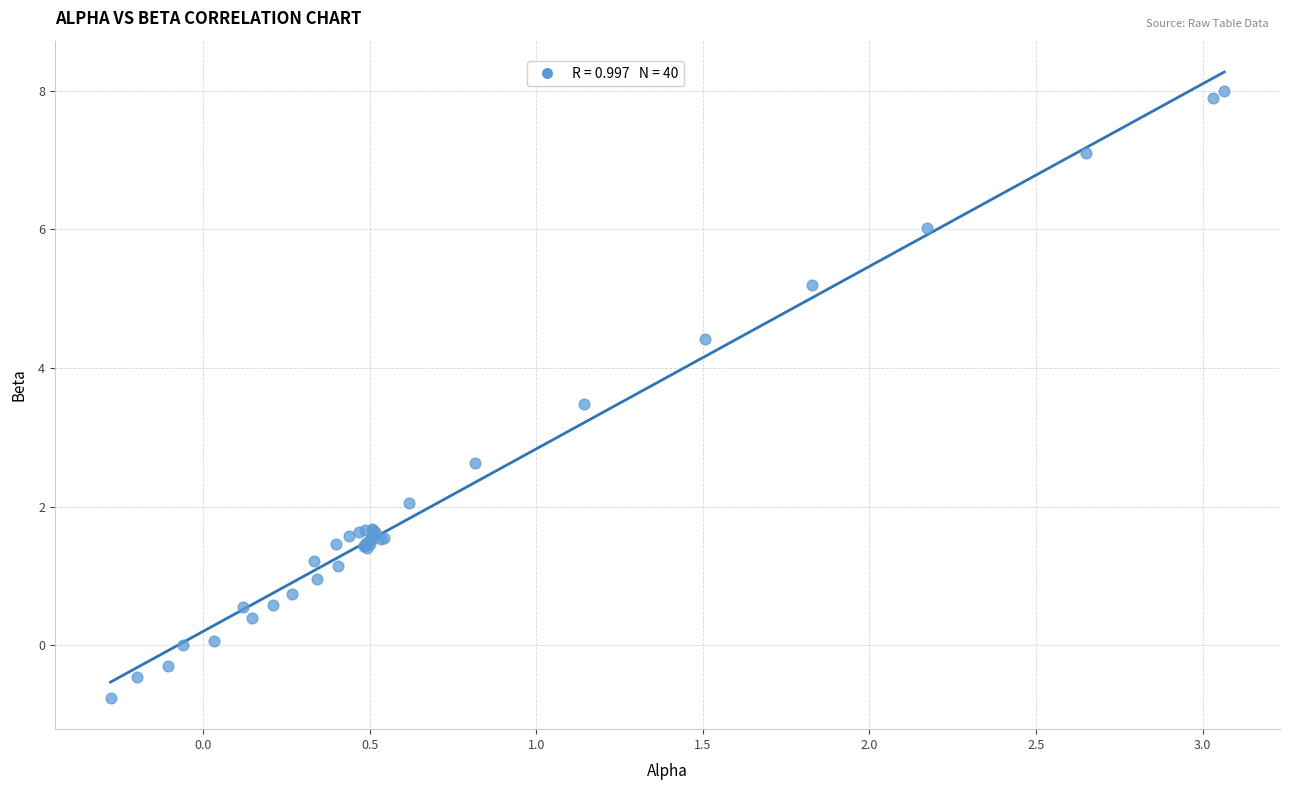

What Y value in the scatter plot is closest to 3?

2.6